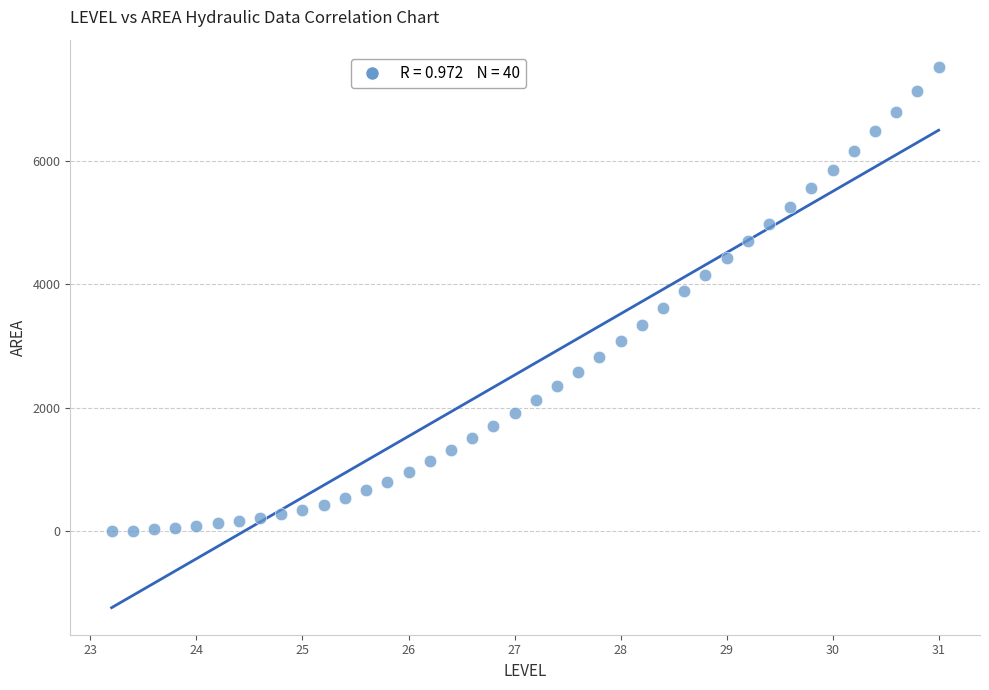

What is the range of X values (max minus min)?

7.8